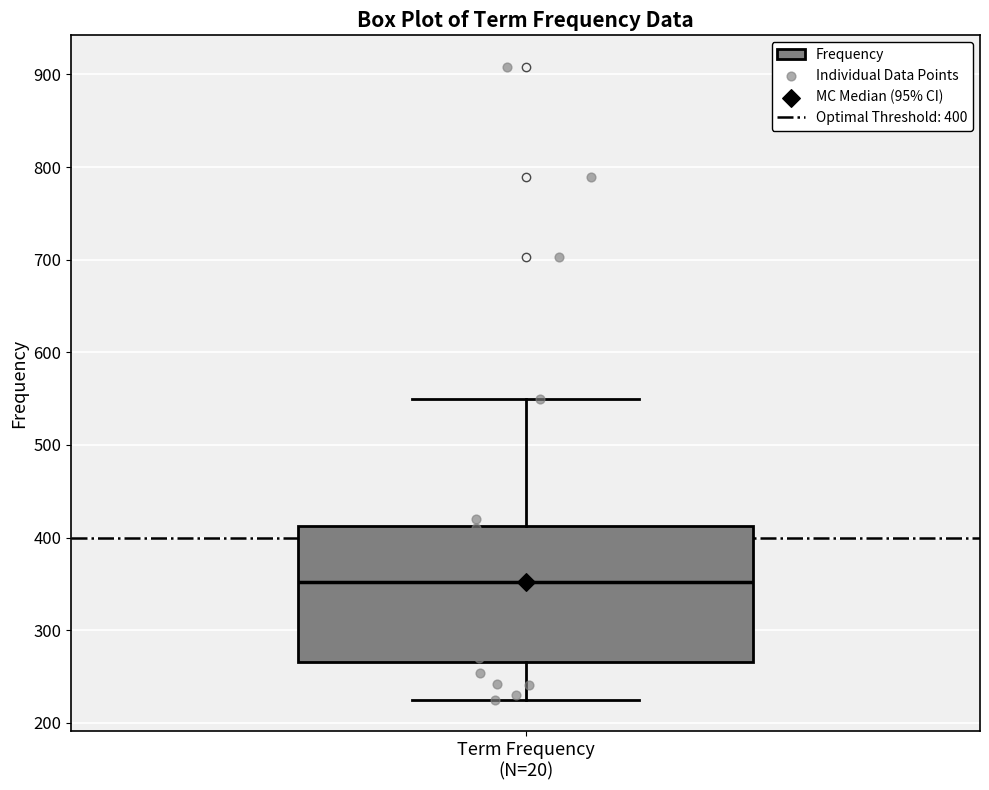

Where does the median line of the box for Term Frequency (N=20) sit on the y-axis? The values are not printed on the chart, so give them approximately, as read against the axis.

350